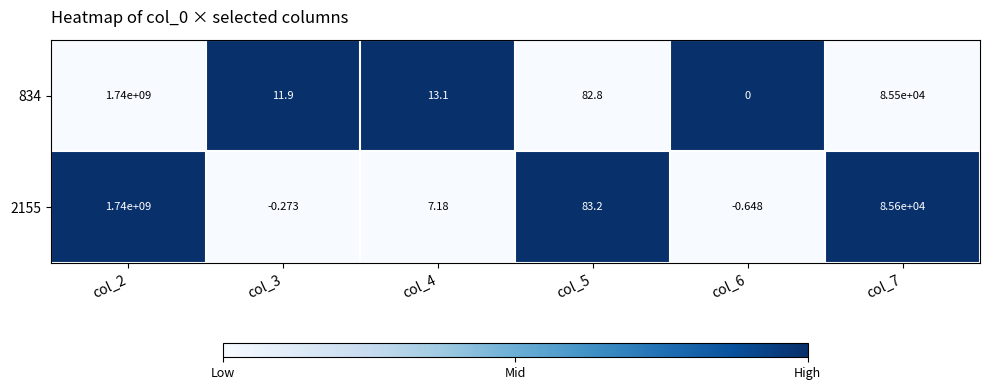

Is the value of 2155 at col_6 greater than the value of 834 at col_3?

No